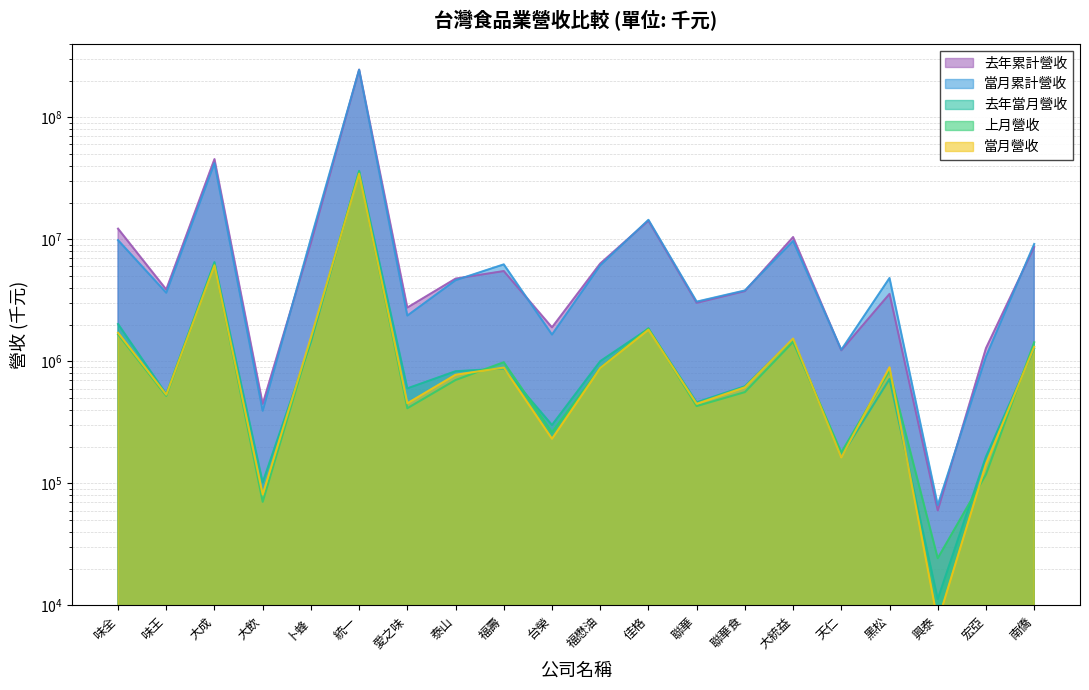

Is the value of 去年累計營收 at 卜蜂 greater than the value of 當月營收 at 黑松?

Yes